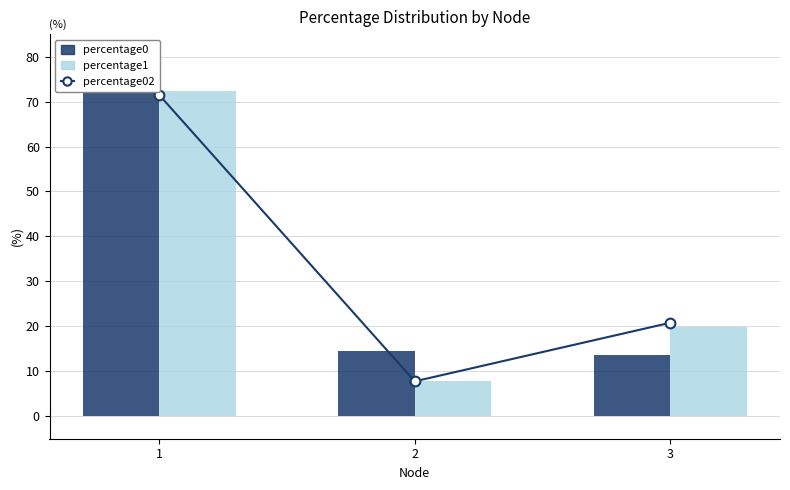

What is the total value across all series at 3?

54.3